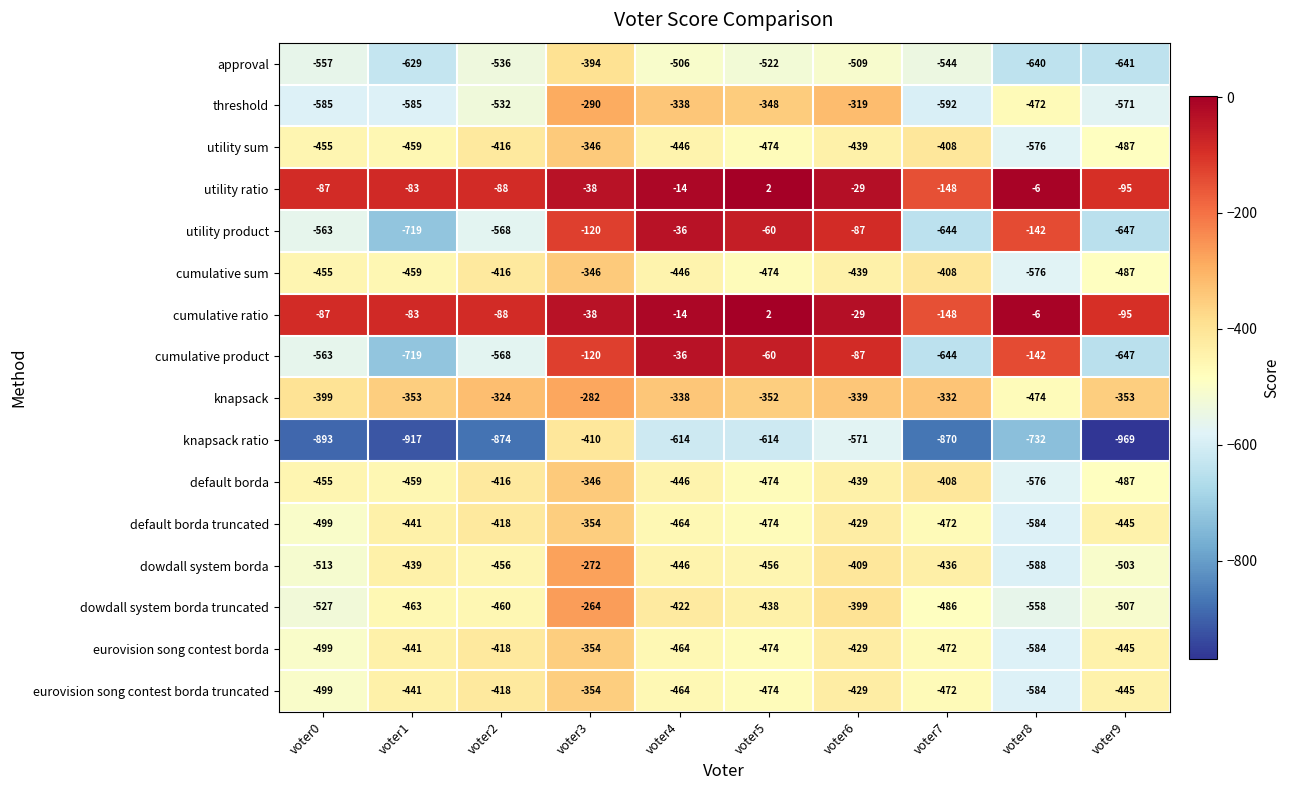

What is the difference between the utility sum values at voter8 and voter7?

168